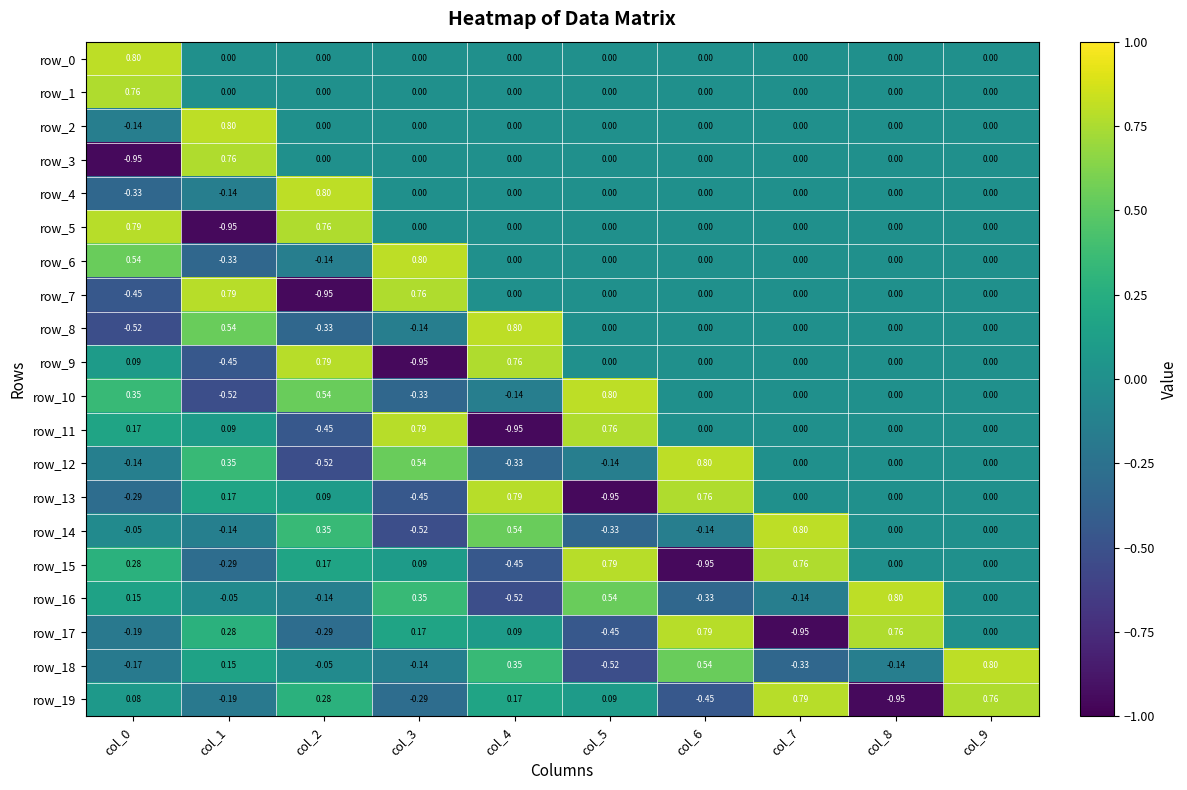

Is the value of row_17 at col_4 greater than the value of row_0 at col_6?

Yes